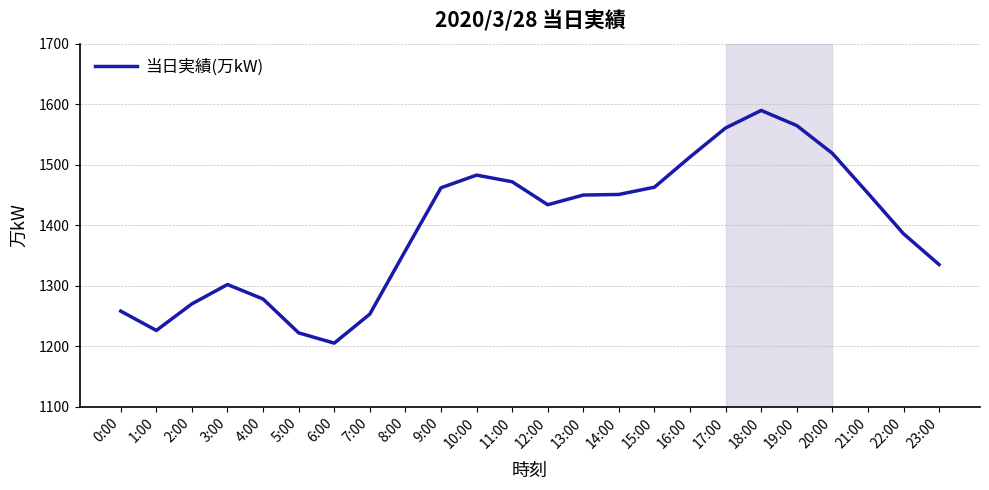

What is the approximate value at 9:00, to the nearest 5?

1460